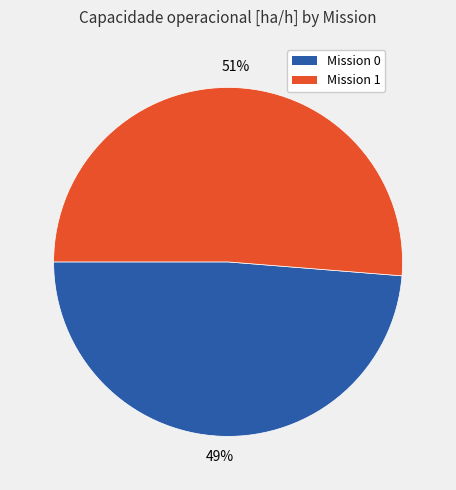

To the nearest percent, what is the average slice percentage?

50%